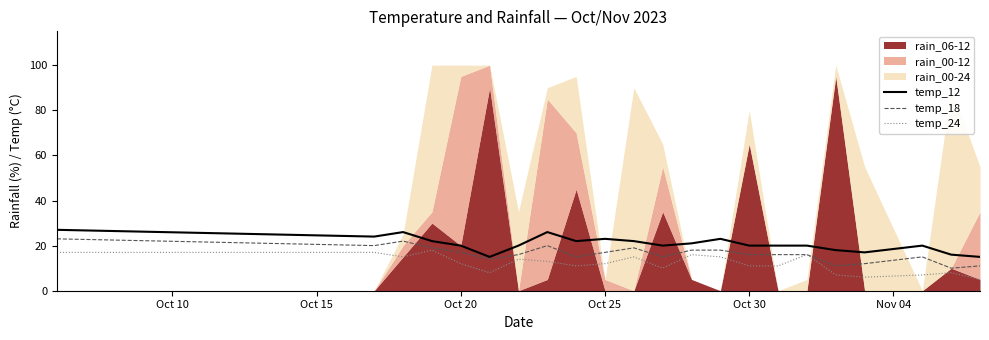

Is it true that temp_24 equals 12 at Oct 20?

True